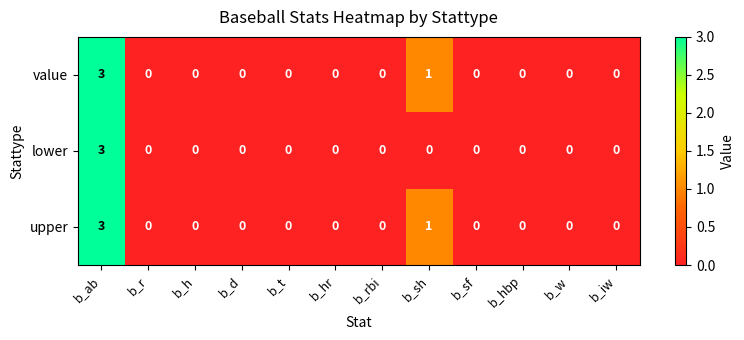

Which category has the highest value across all series?

b_ab